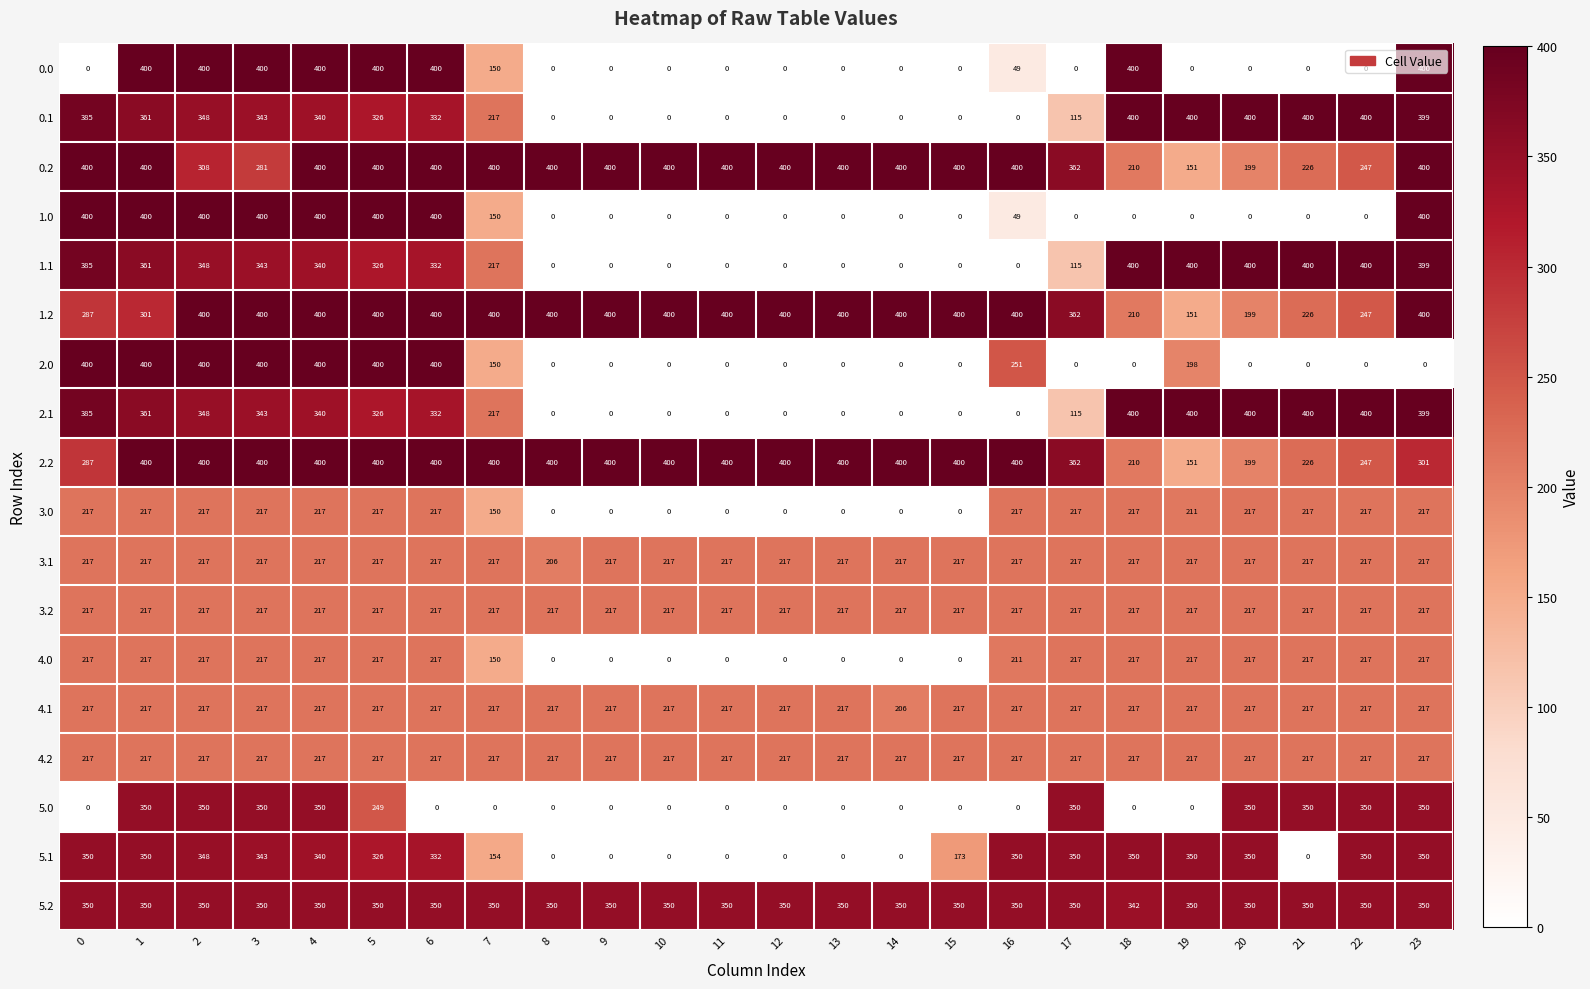

What is the spread (max minus min) of values at 3?

183